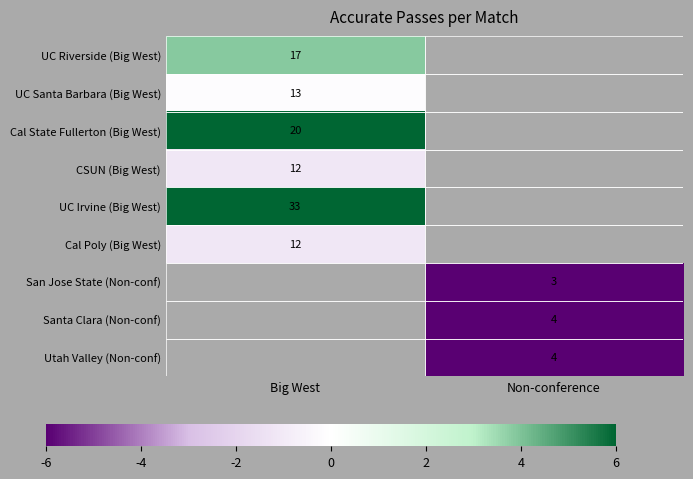

How many positive values does the Cal State Fullerton (Big West) series have?

1